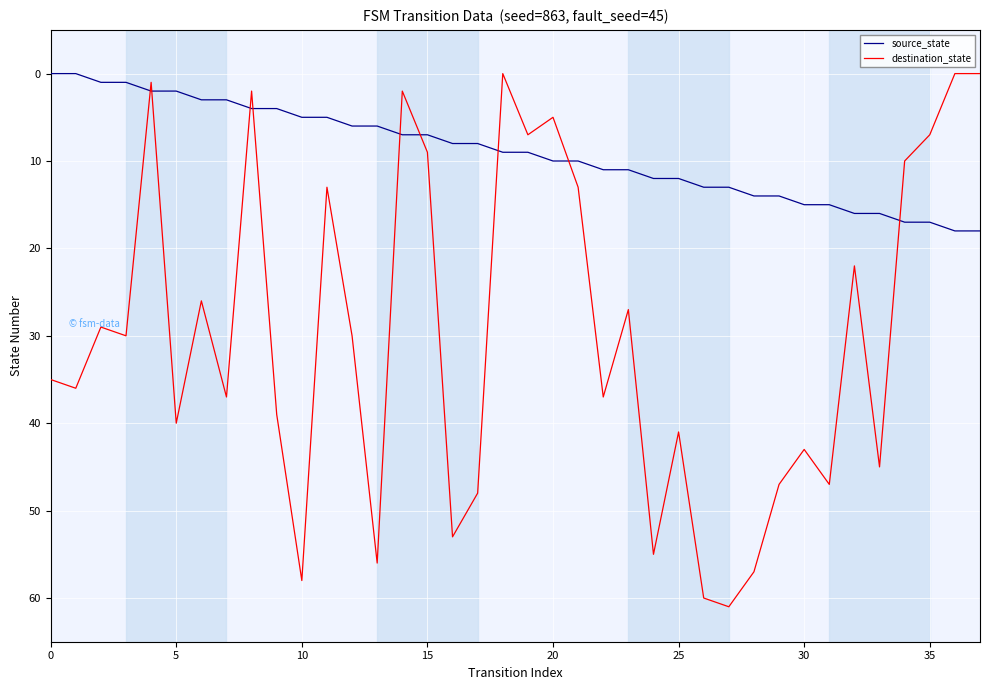

What is the difference between the second highest and minimum values in the source_state series?

18